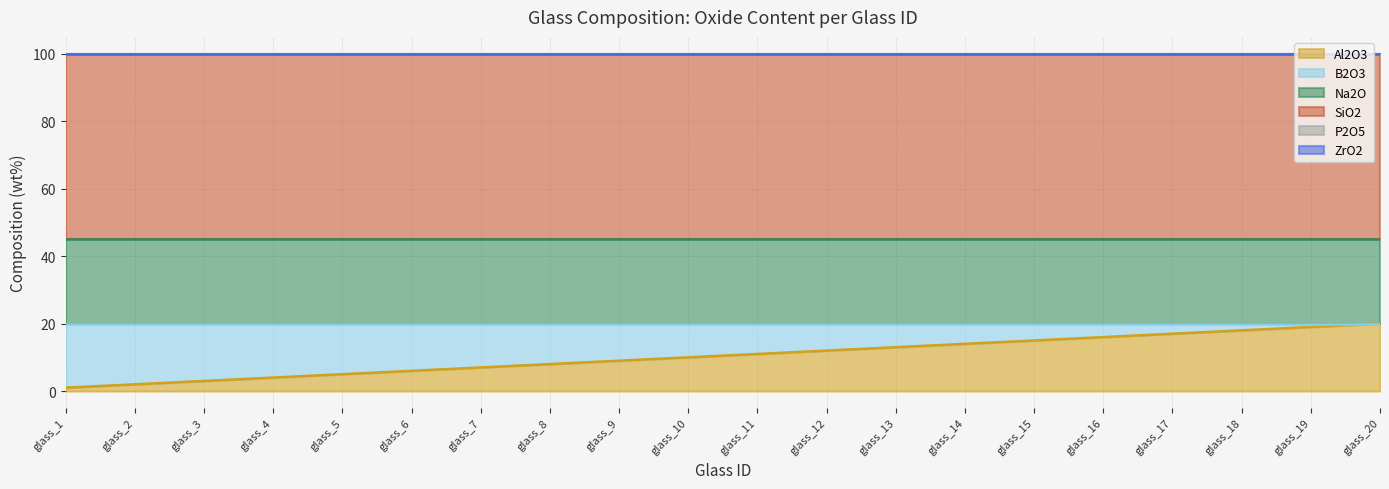

What are all the series names shown in the legend?

Al2O3, B2O3, Na2O, SiO2, P2O5, ZrO2